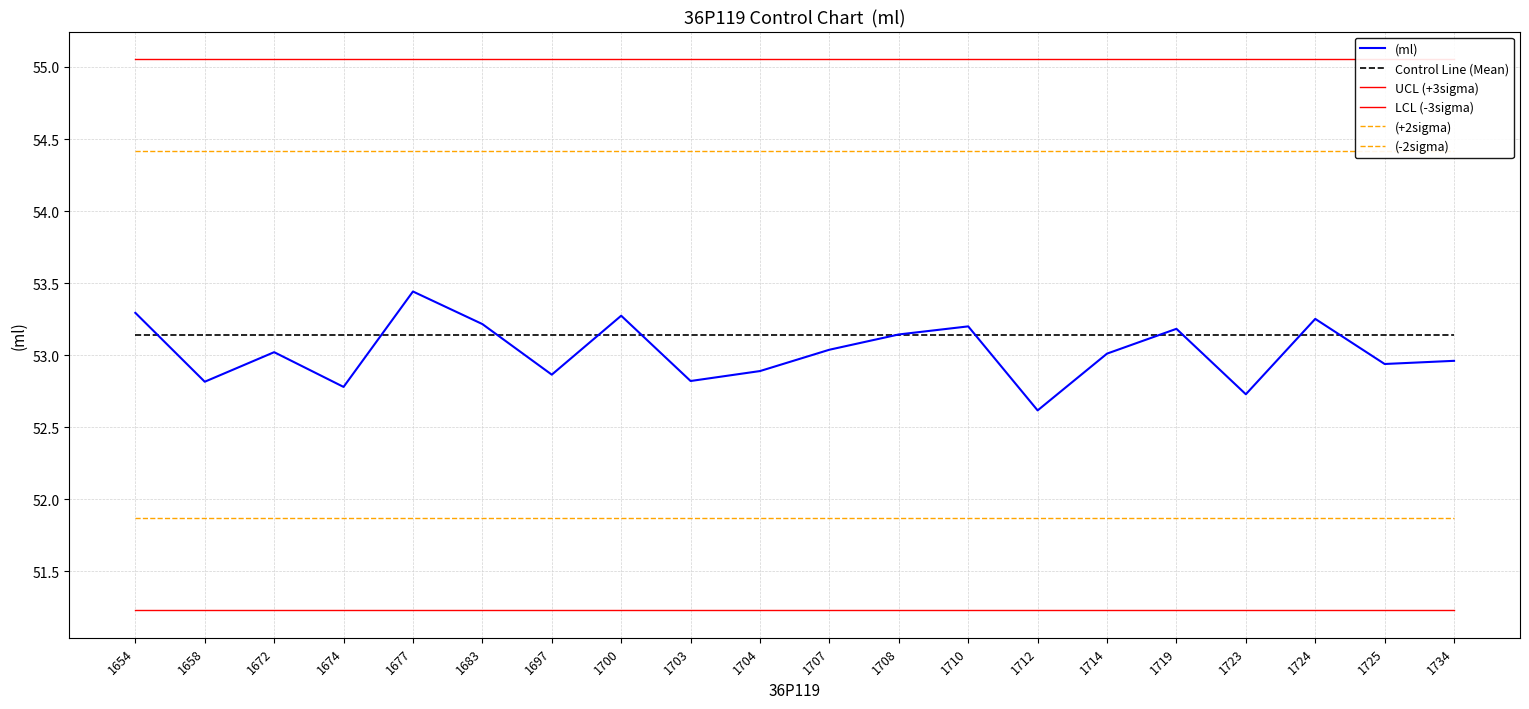

What are all the series names shown in the legend?

(ml), Control Line (Mean), UCL (+3sigma), LCL (-3sigma), (+2sigma), (-2sigma)